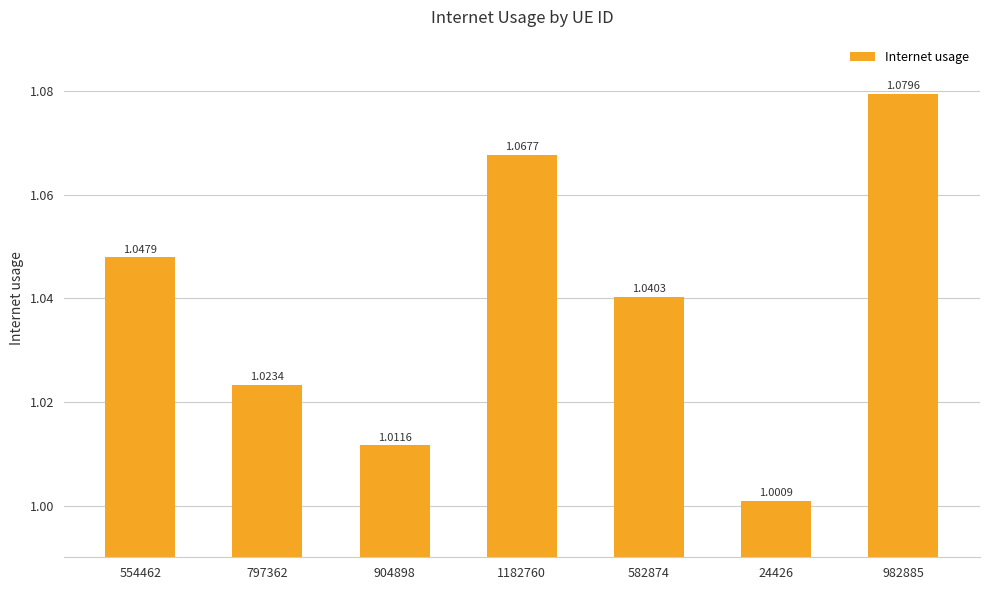

What is the sum of the values at 24426 and 982885?

2.1